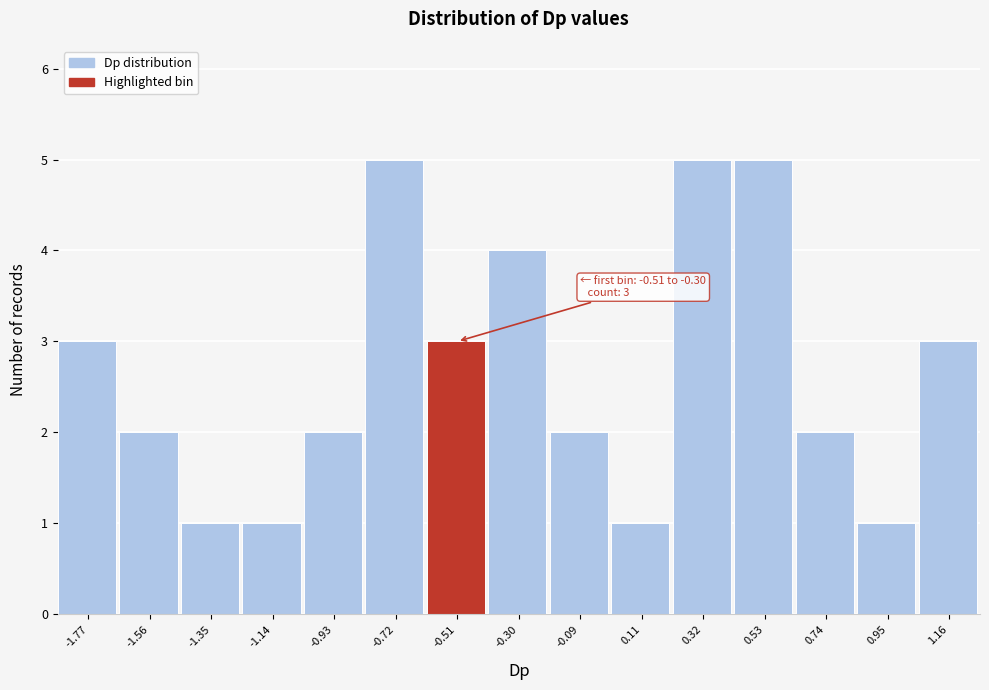

Reading left to right, extract all data points from this chart.

-1.77=3	-1.56=2	-1.35=1	-1.14=1	-0.93=2	-0.72=5	-0.51=3	-0.30=4	-0.09=2	0.11=1	0.32=5	0.53=5	0.74=2	0.95=1	1.16=3